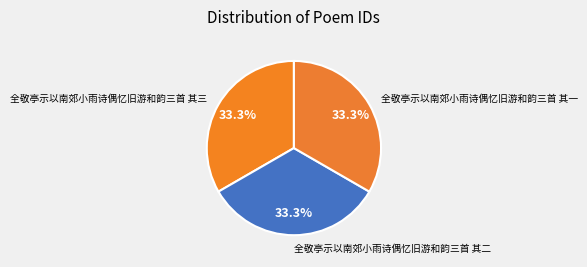

Is there a majority slice in this chart?

No